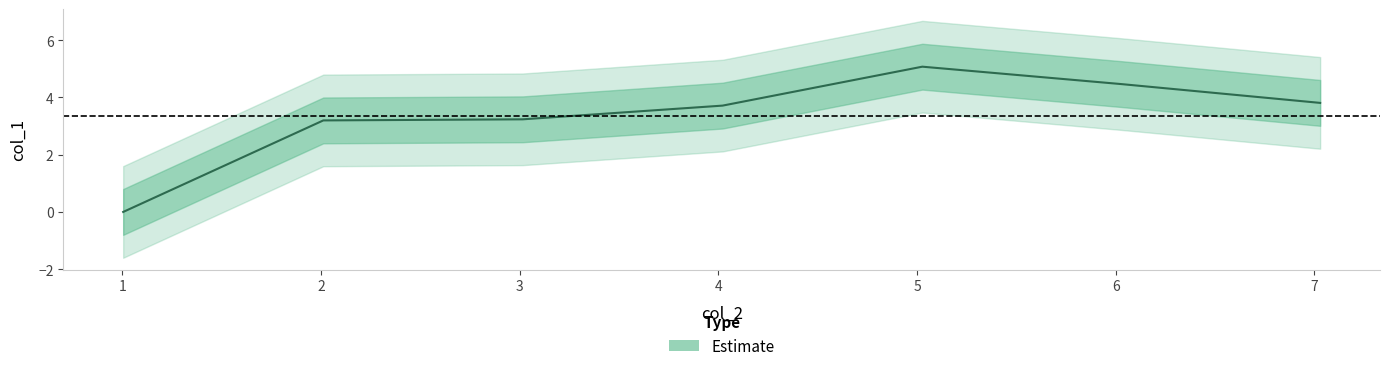

Reading right to left, extract all data points from this chart.

3.8	4.5	5.1	3.7	3.2	3.2	0.0